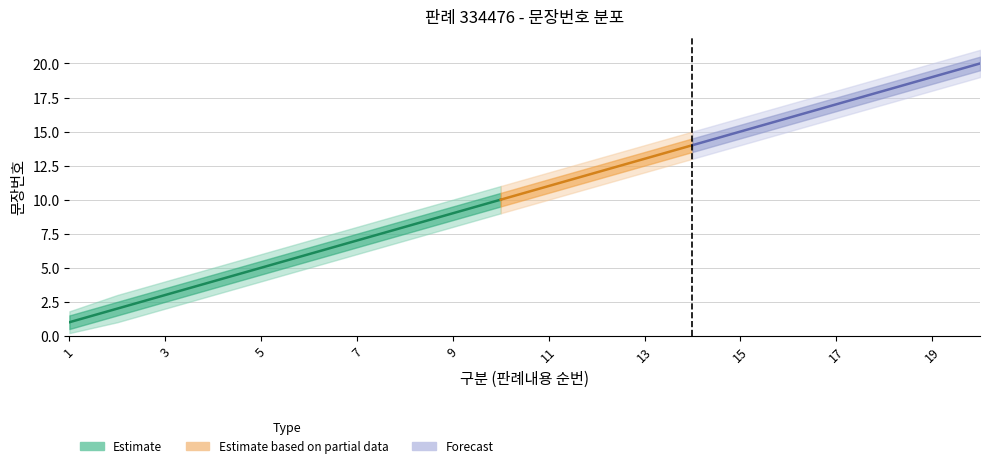

The outer_upper series shows 6.0 at 5. True or false?

True